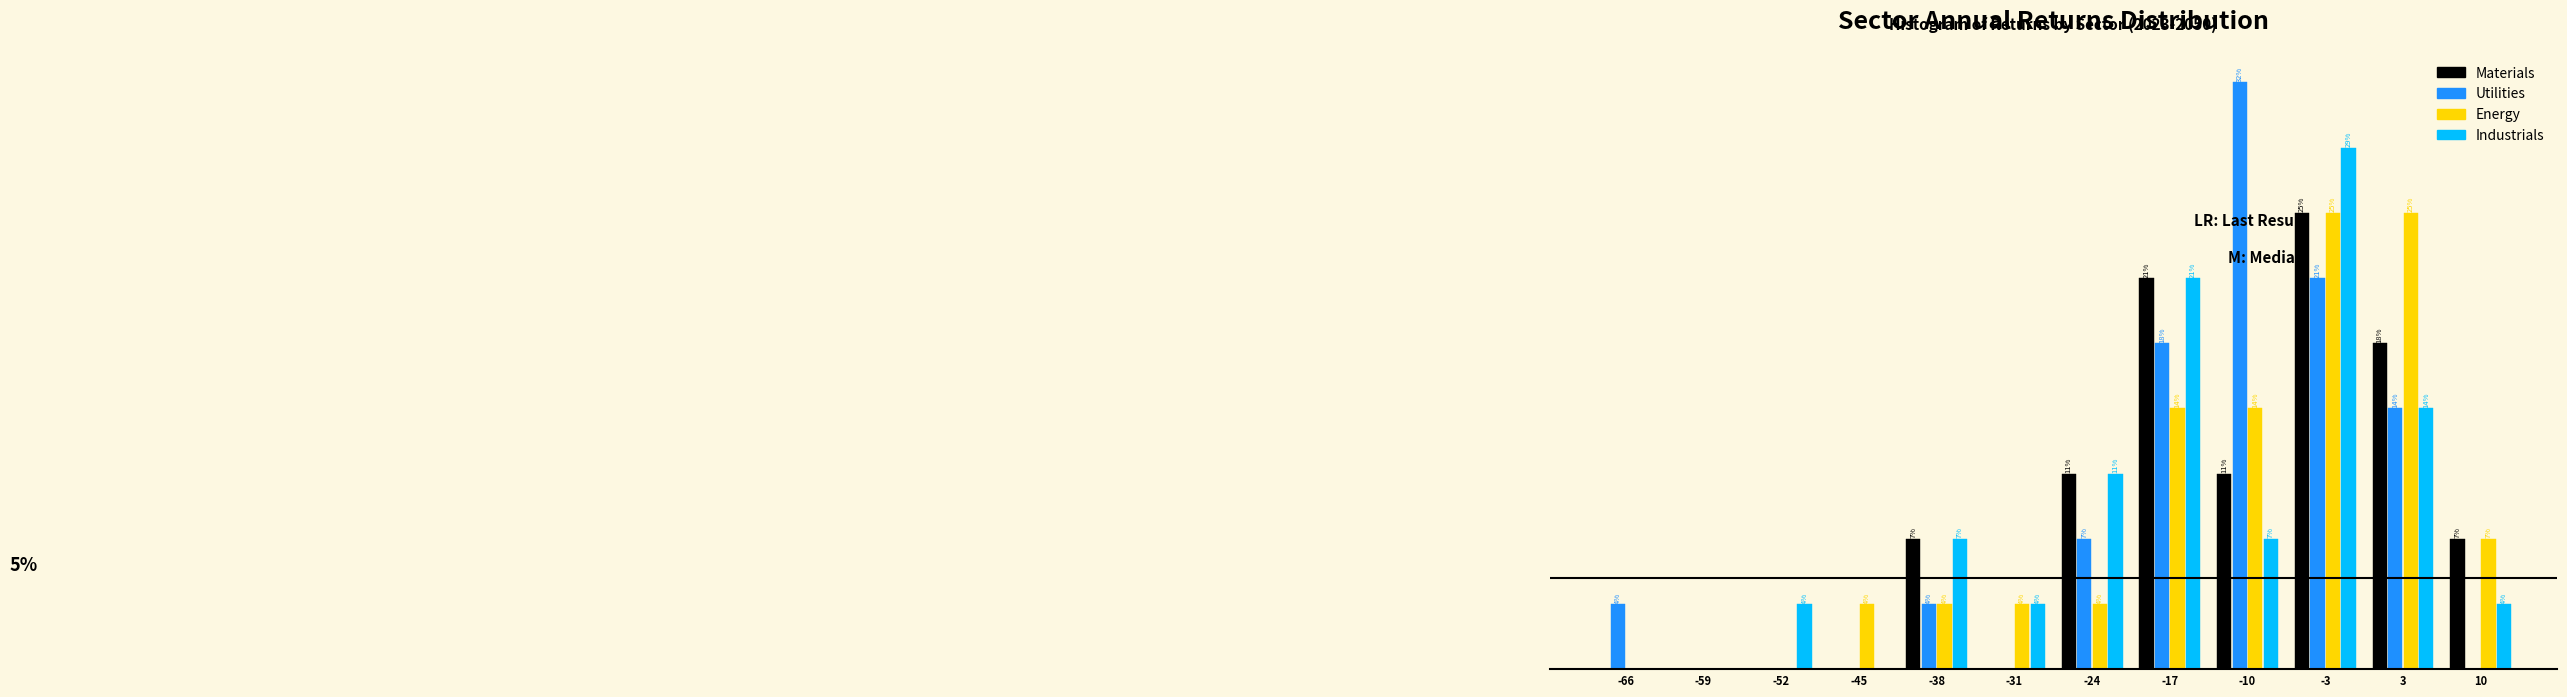

Are the bars grouped side by side (vs. stacked)?

Yes